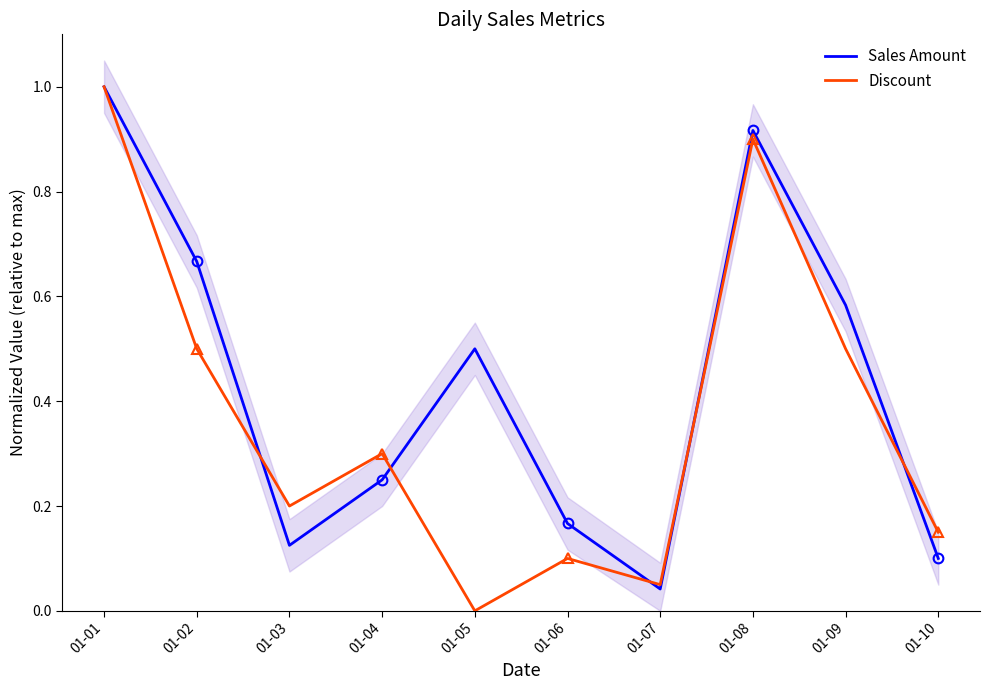

What is the sum of all Sales Amount values?

4.3